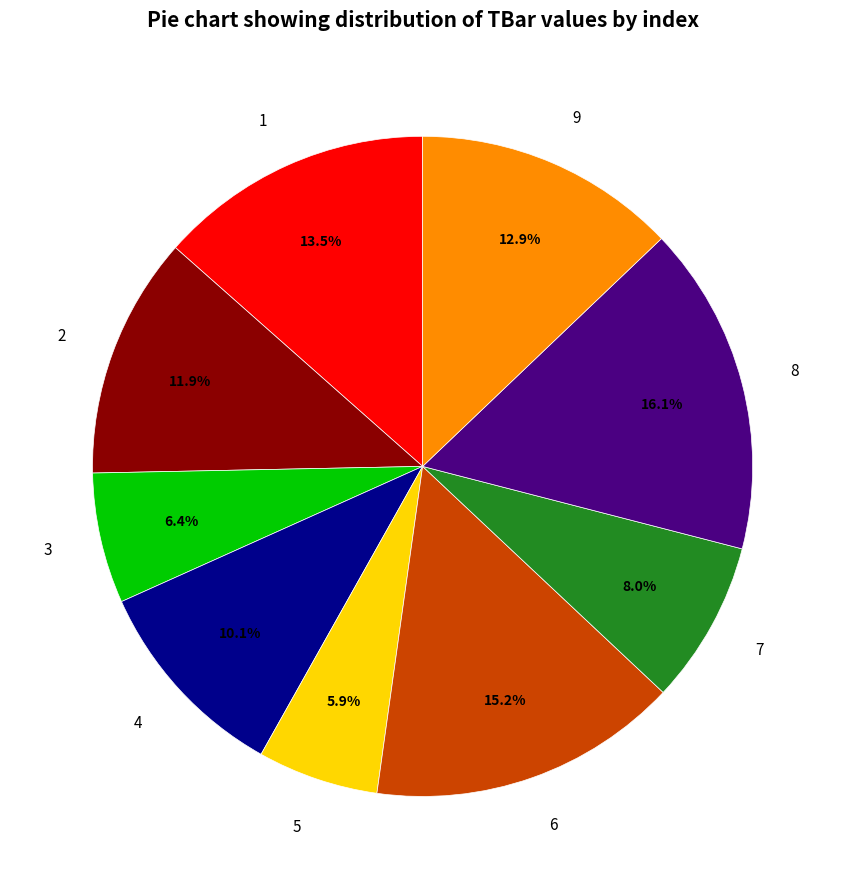

To the nearest percent, what portion does 2 represent?

12%